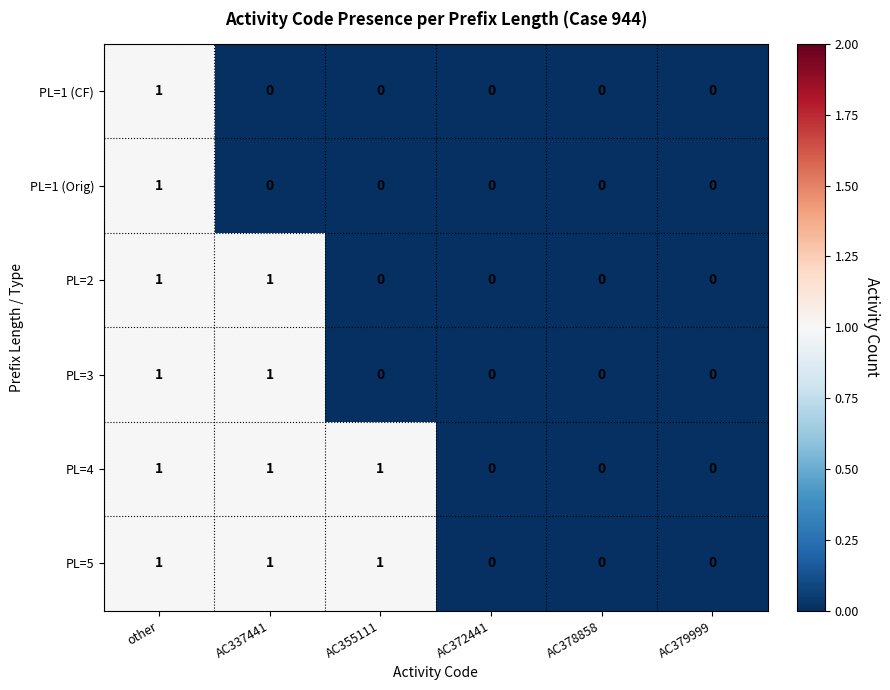

At which category is the sum across all series the highest?

other